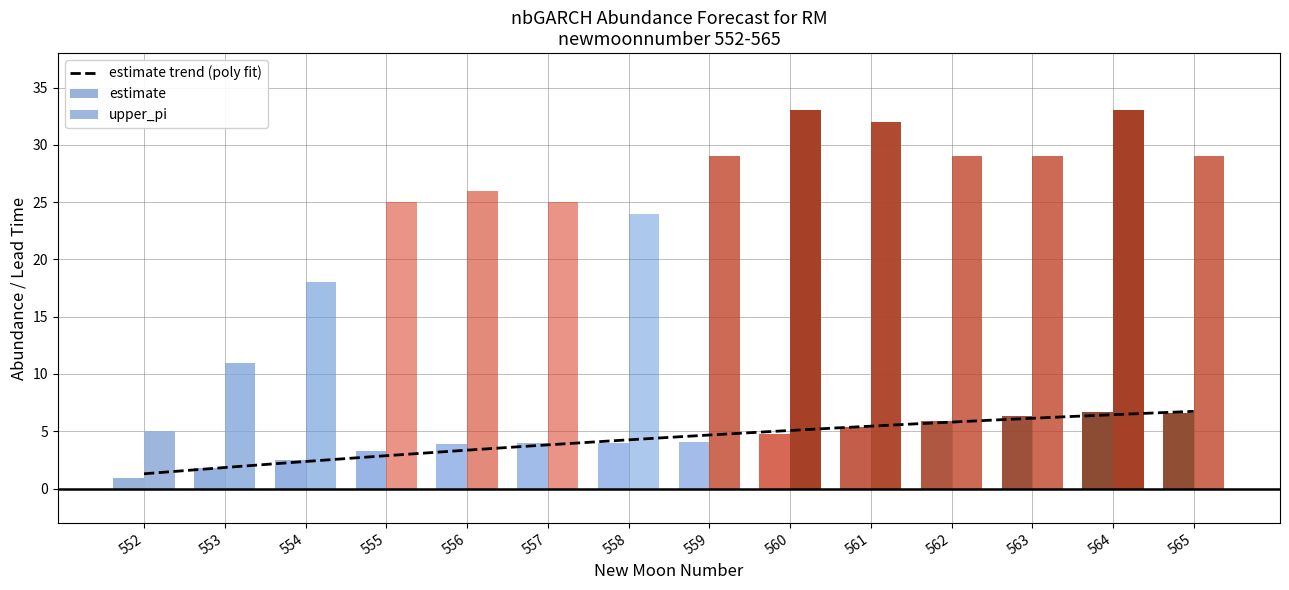

Reading right to left, transcribe all the data shown in this chart.

estimate: 6.6	6.7	6.3	5.9	5.4	4.8	4.1	4.0	4.0	3.9	3.2	2.5	1.8	0.9
upper_pi: 29.0	33.0	29.0	29.0	32.0	33.0	29.0	24.0	25.0	26.0	25.0	18.0	11.0	5.0